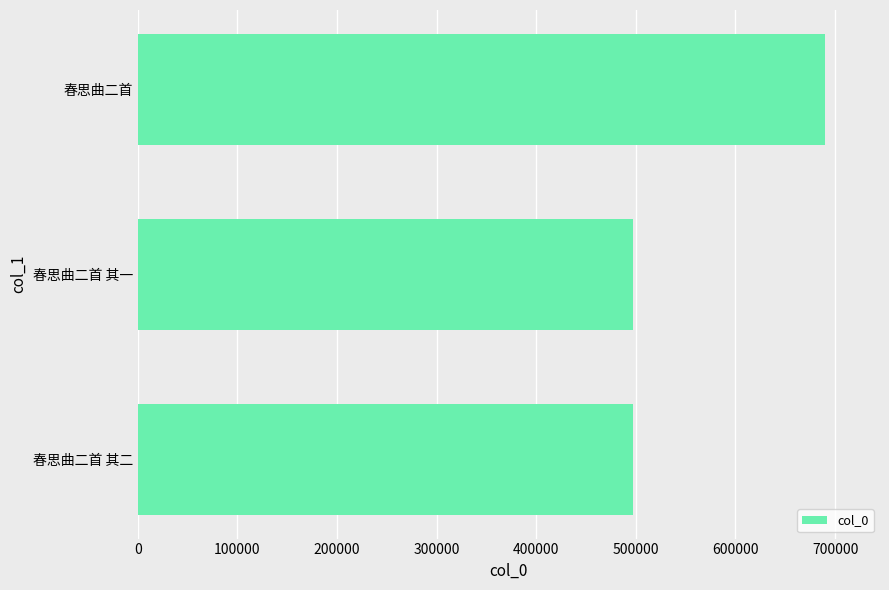

What is the difference between the maximum and minimum values?

192349